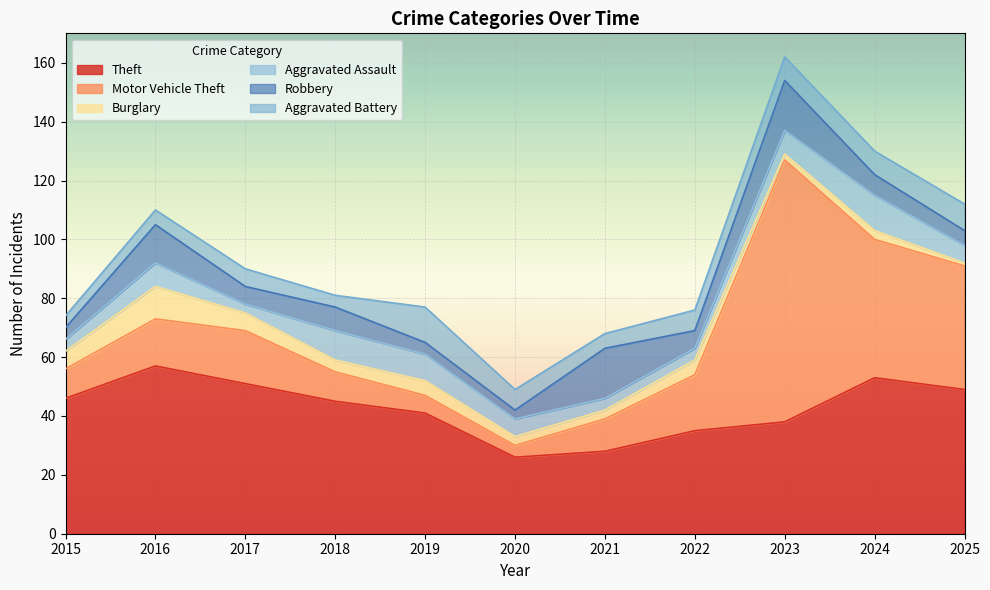

How many interior local peaks does the Aggravated Assault series have?

3